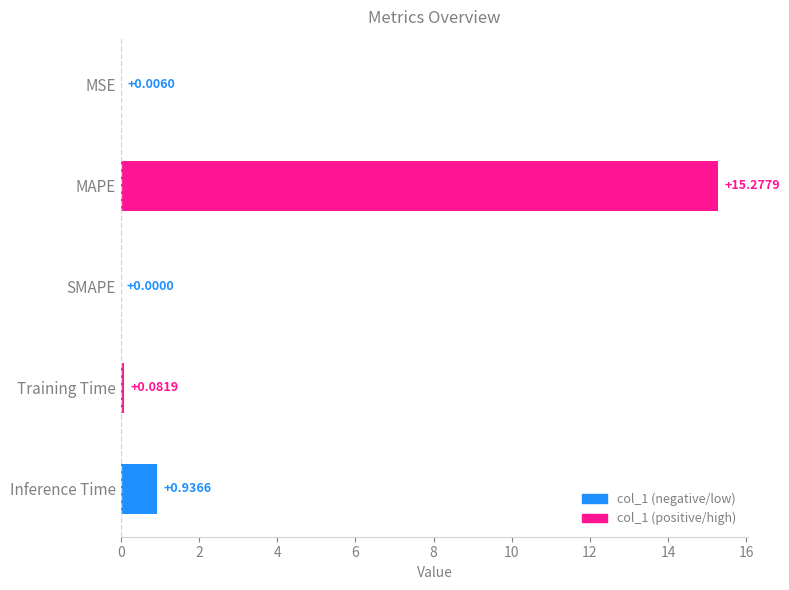

What is the sum of all values?

16.3